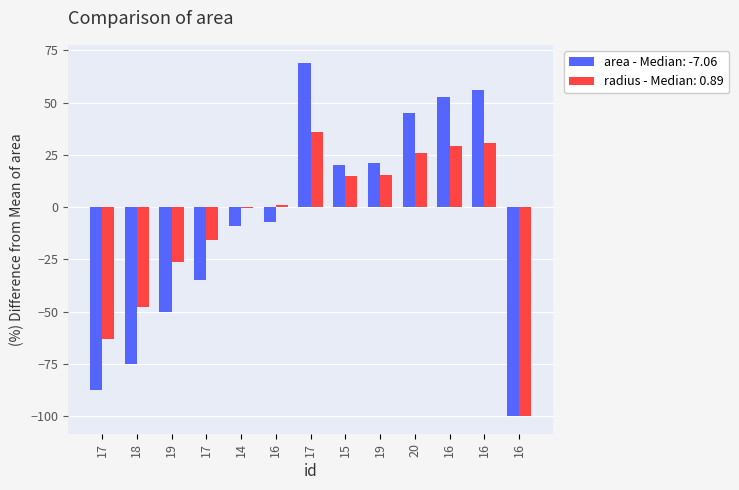

List the series in order of their overall mean, highest first.

area, radius